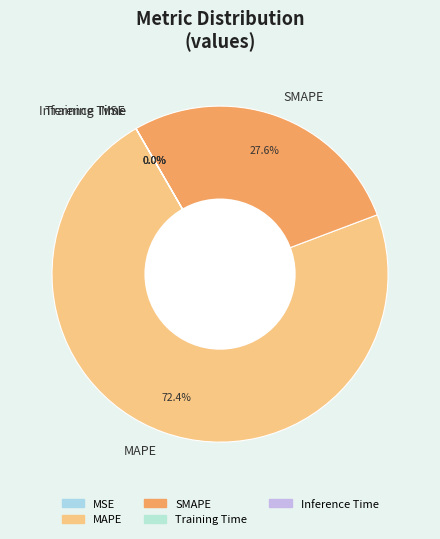

Which category accounts for the majority?

MAPE